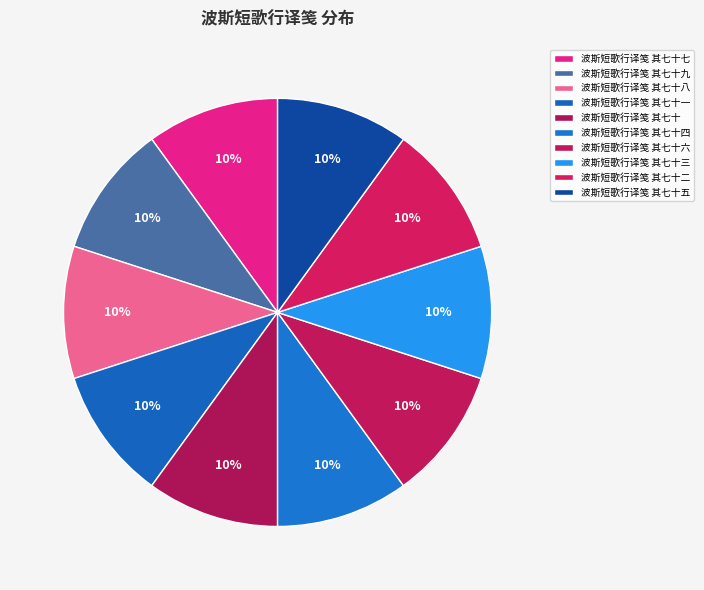

Which category has the biggest portion of the pie?

波斯短歌行译笺 其七十九